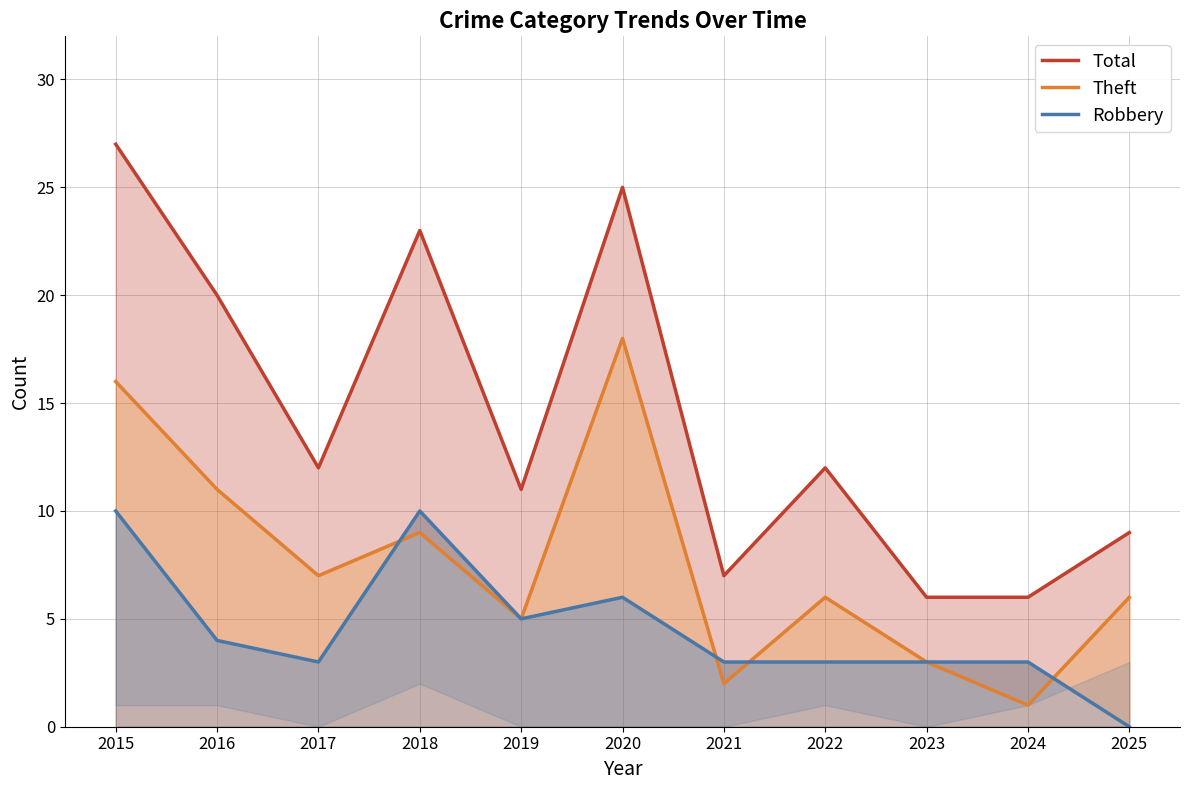

How many data points in Total are above 12?

4